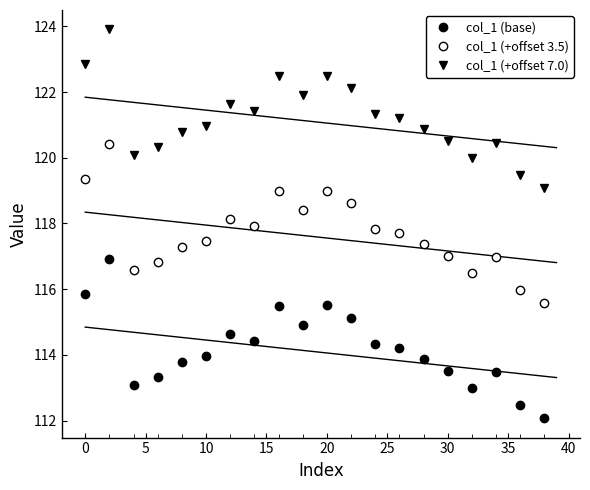

The value of col_1 (base) at 10 is 156.4. True or false?

False